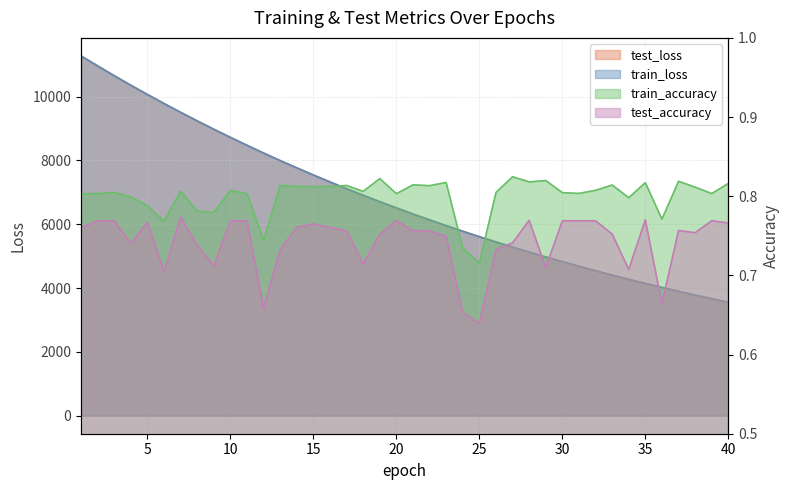

Does the chart display data point markers on the line(s)?

No